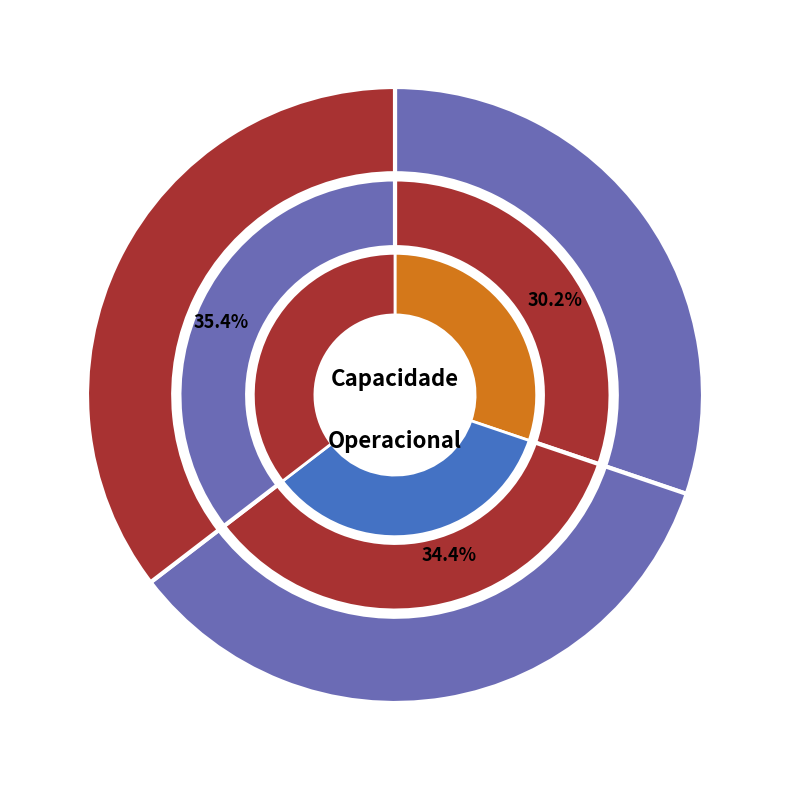

Approximately how many times larger is the value at 0 compared to 2?

0.9